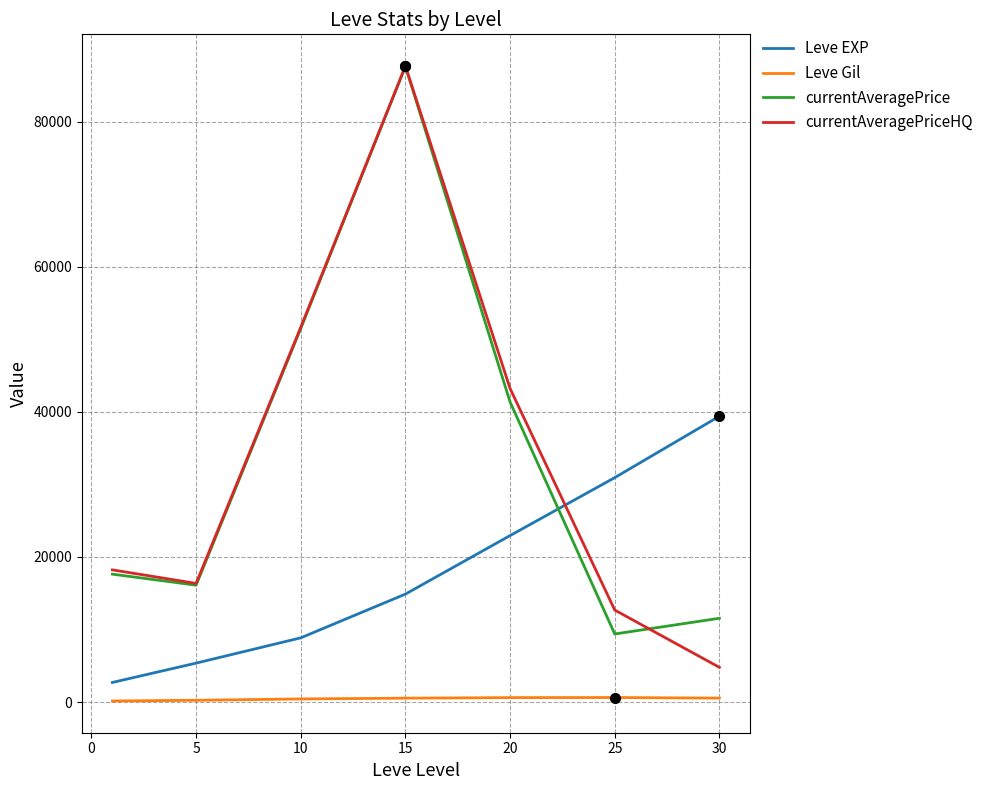

How many lines are shown in the chart?

4